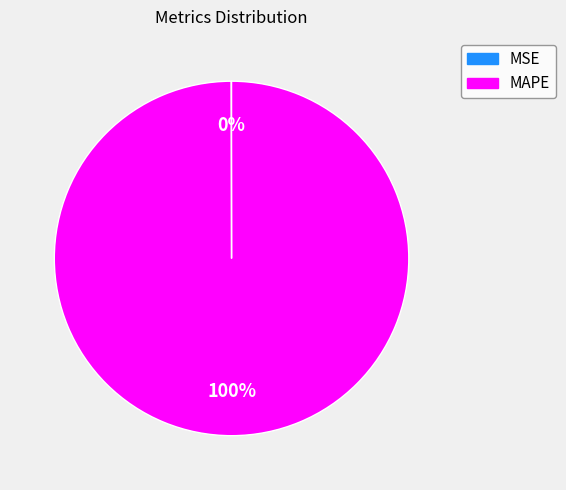

The MAPE slice represents 100% of the pie. True or false?

True